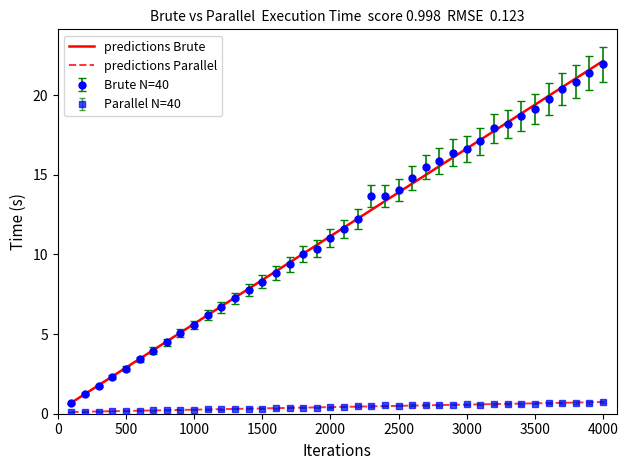

True or false: Brute N=40 and Parallel N=40 cross at least once.

False